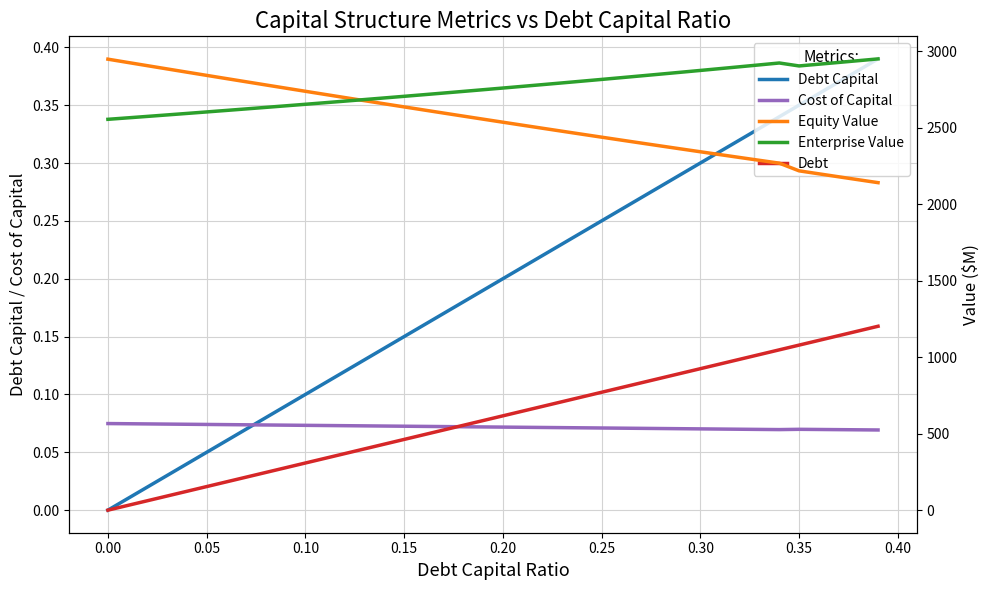

How many values in the Debt Capital series exceed 0?

39